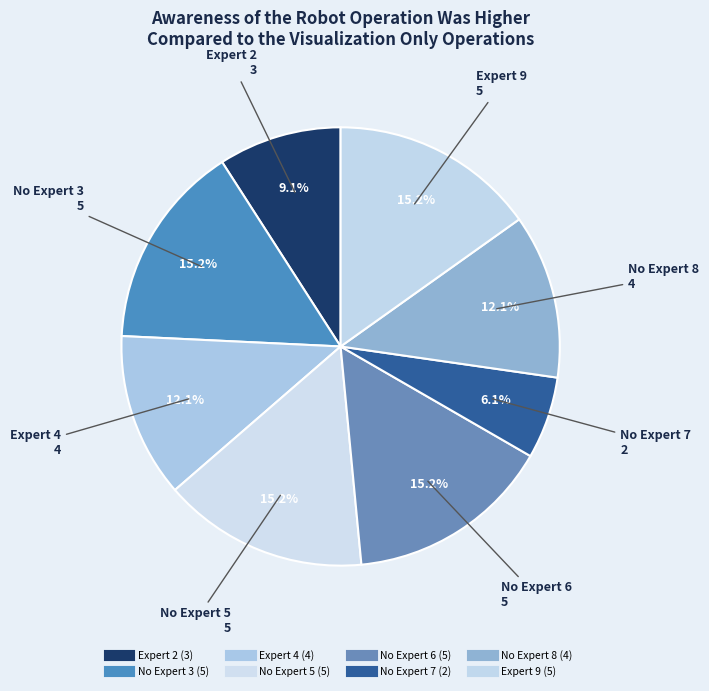

The No Expert 3 slice represents 15% of the pie. True or false?

True